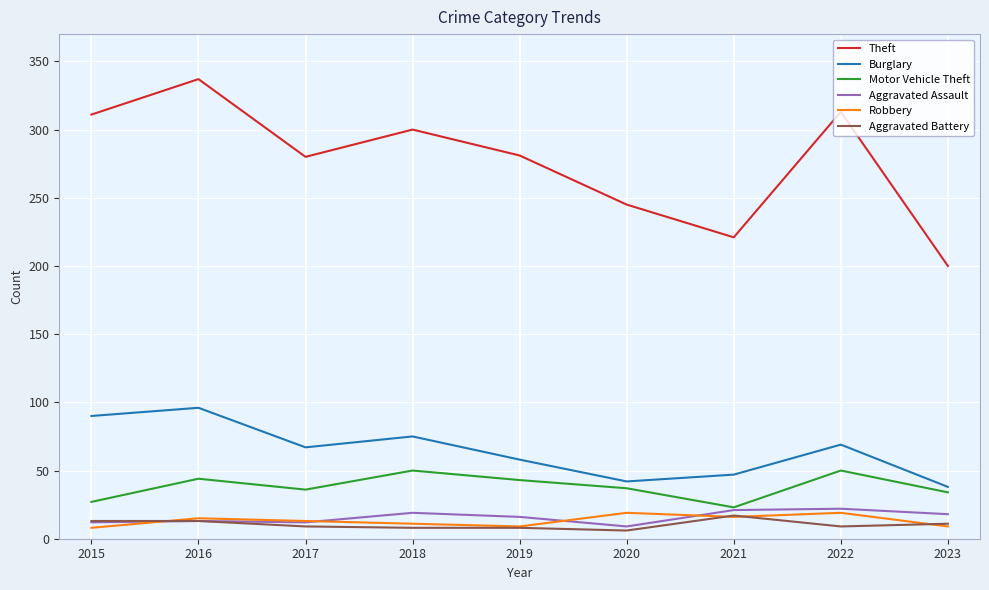

True or false: Motor Vehicle Theft and Theft cross at least once.

False